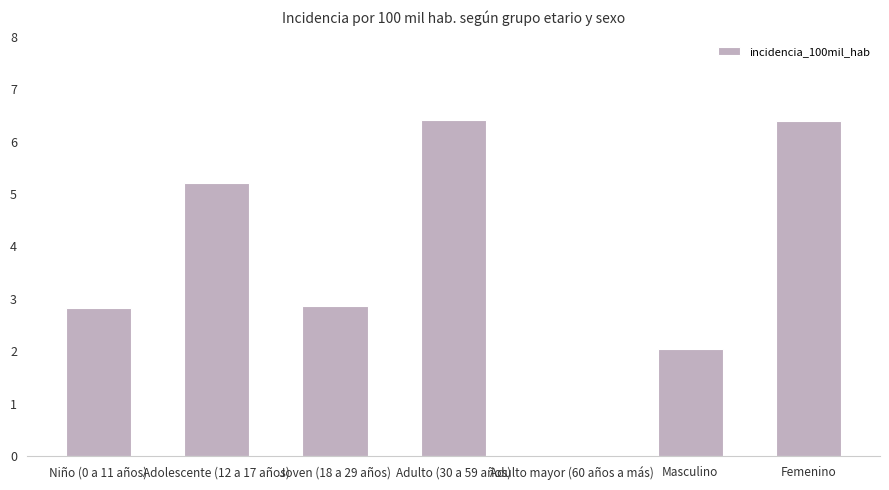

Which has a higher value, Niño (0 a 11 años) or Masculino?

Niño (0 a 11 años)